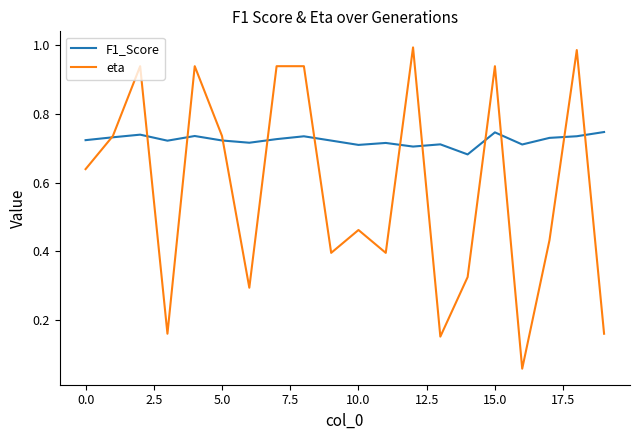

Which series has the largest range (max minus min)?

eta